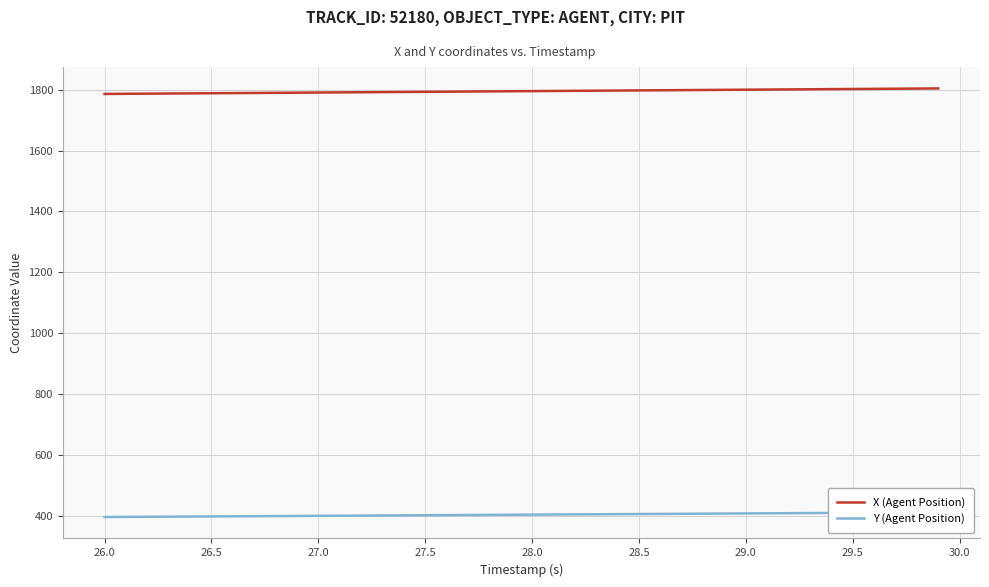

The value of X (Agent Position) at 27.0 is 1790.7. True or false?

True